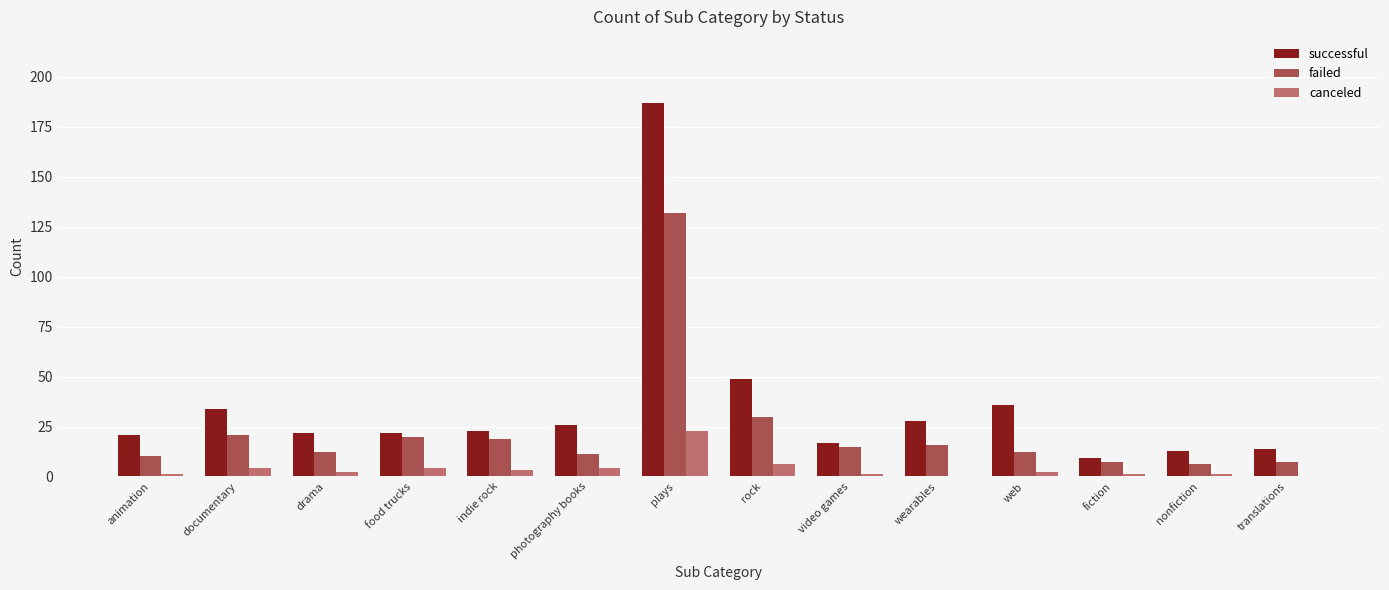

Is it true that successful equals 5 at video games?

False